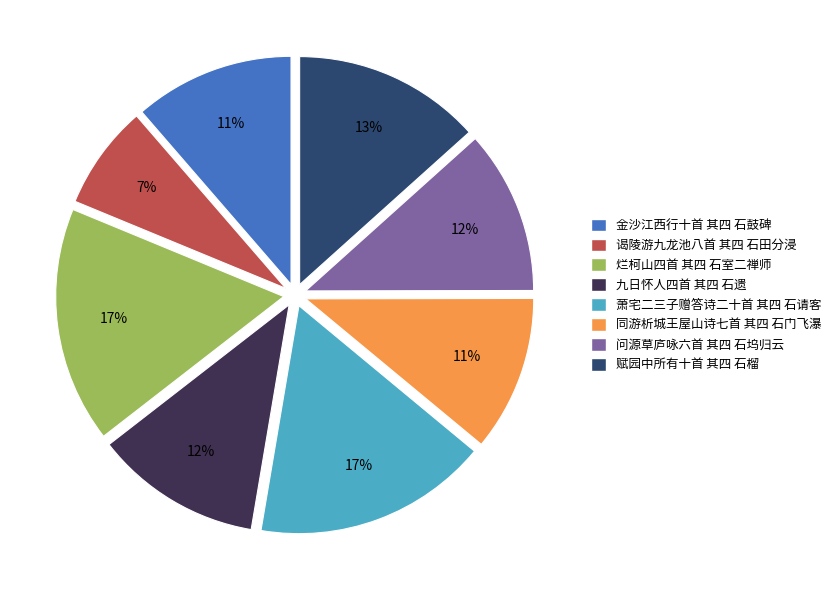

To the nearest percent, what percentage of the pie is 金沙江西行十首 其四 石鼓碑?

11%